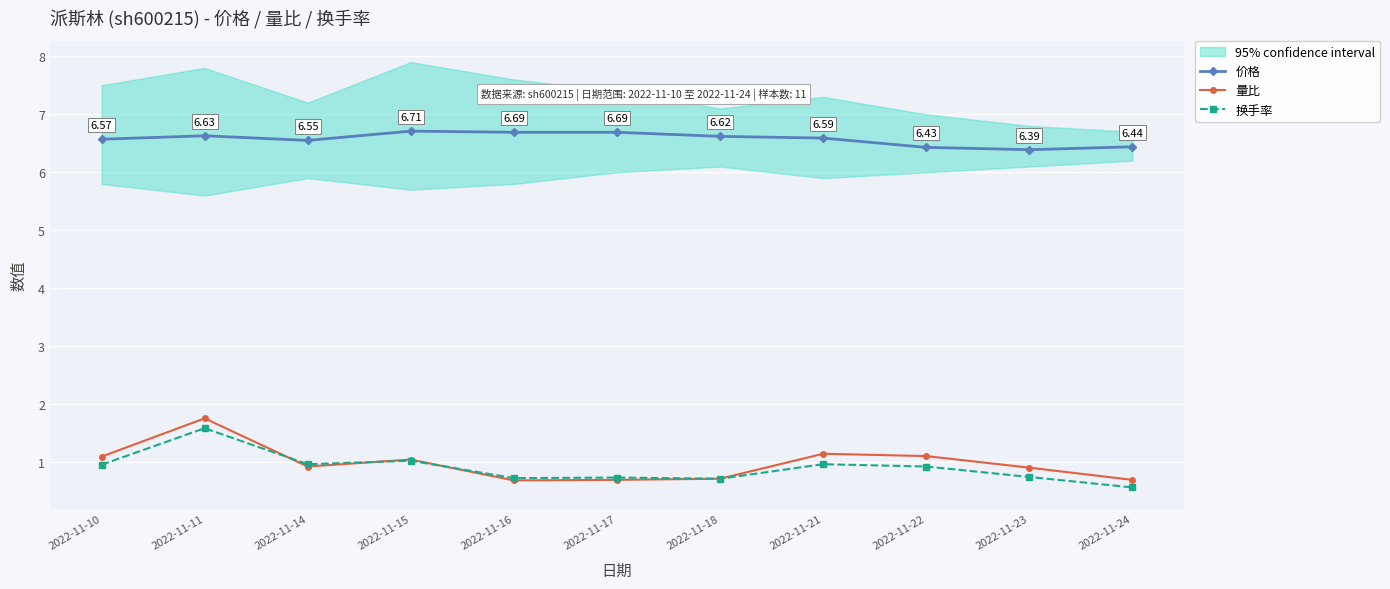

The 价格 series shows 4.4 at 2022-11-10. True or false?

False